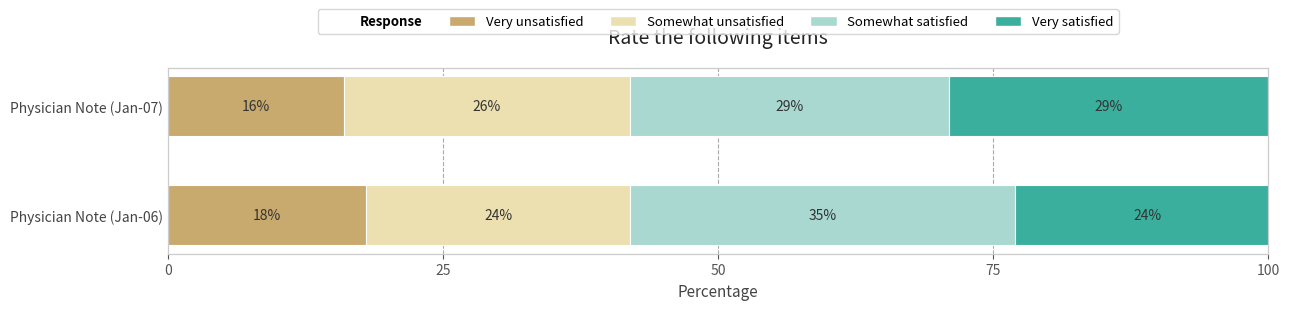

At which category is the sum across all series the highest?

Physician Note (Jan-06)